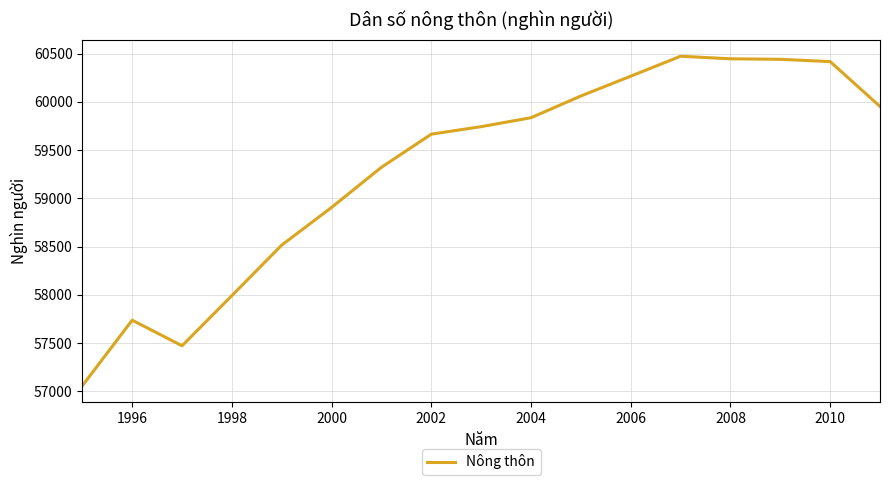

What is the smallest value displayed?

57057.4